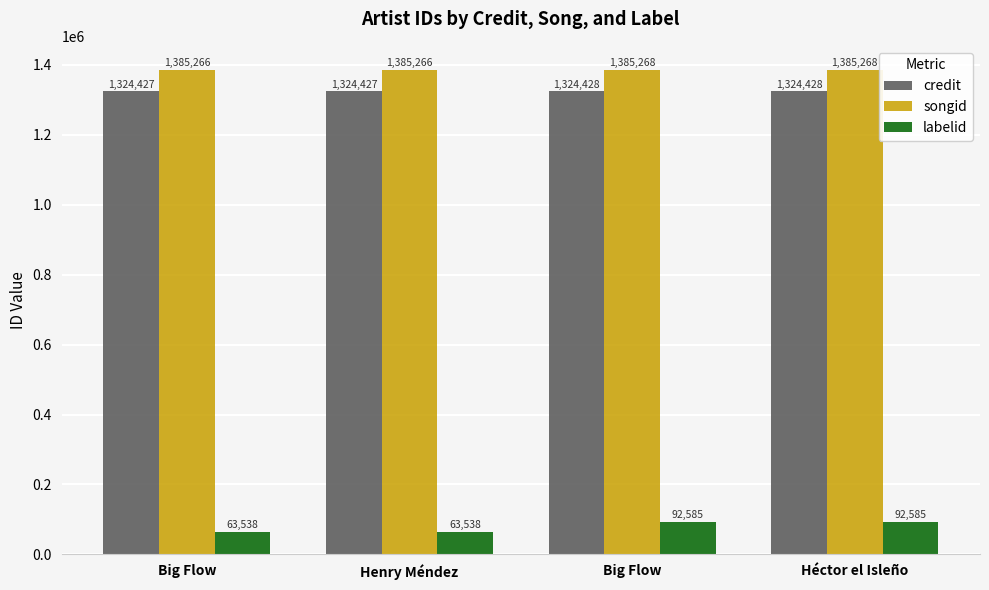

Does the chart contain stacked bars?

No